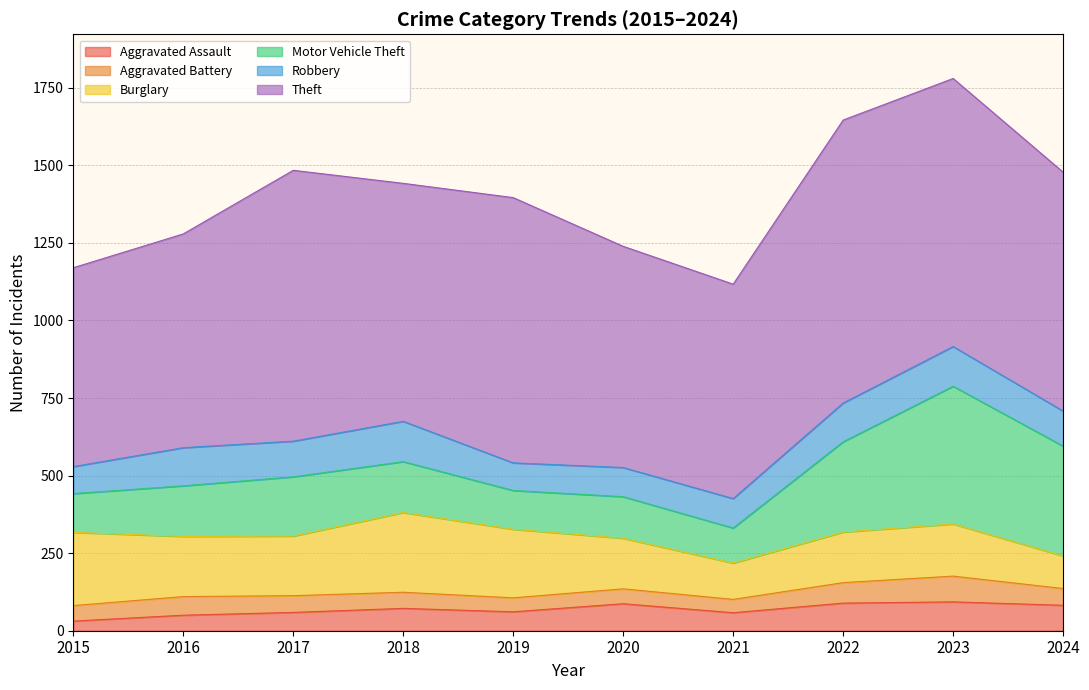

Which series changed the most between 2019 and 2024?

Motor Vehicle Theft